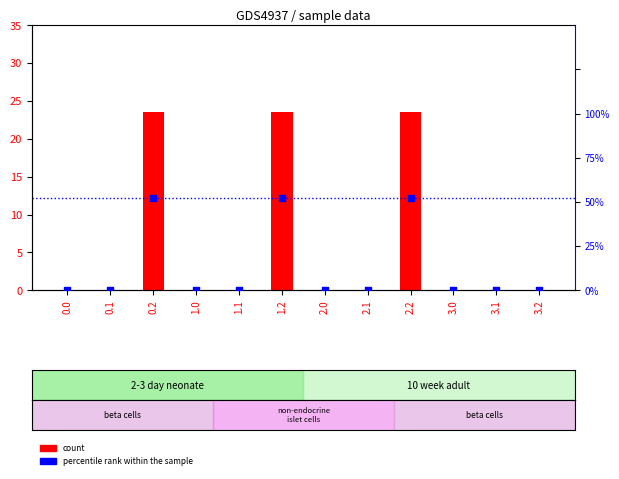

At which category is the sum across all series the highest?

0.2